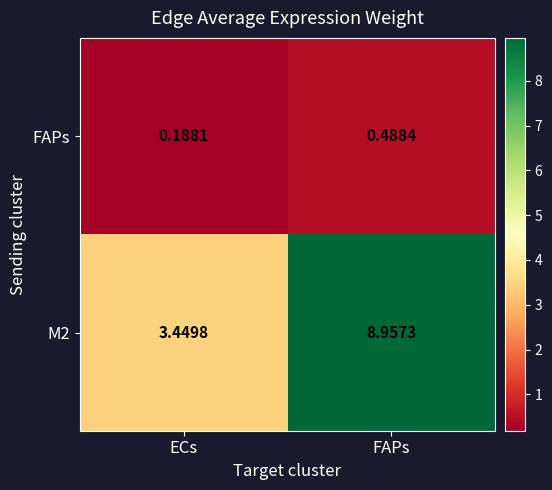

Which series has the largest total across all categories?

M2